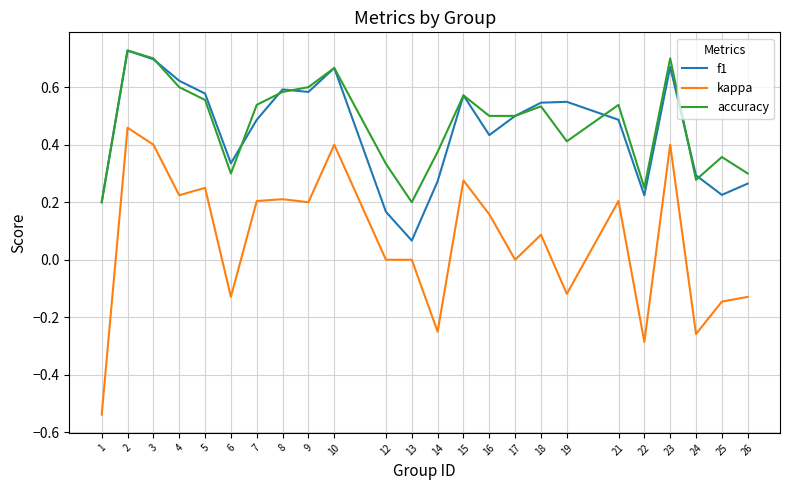

How many f1 values are between 0 and 1?

24